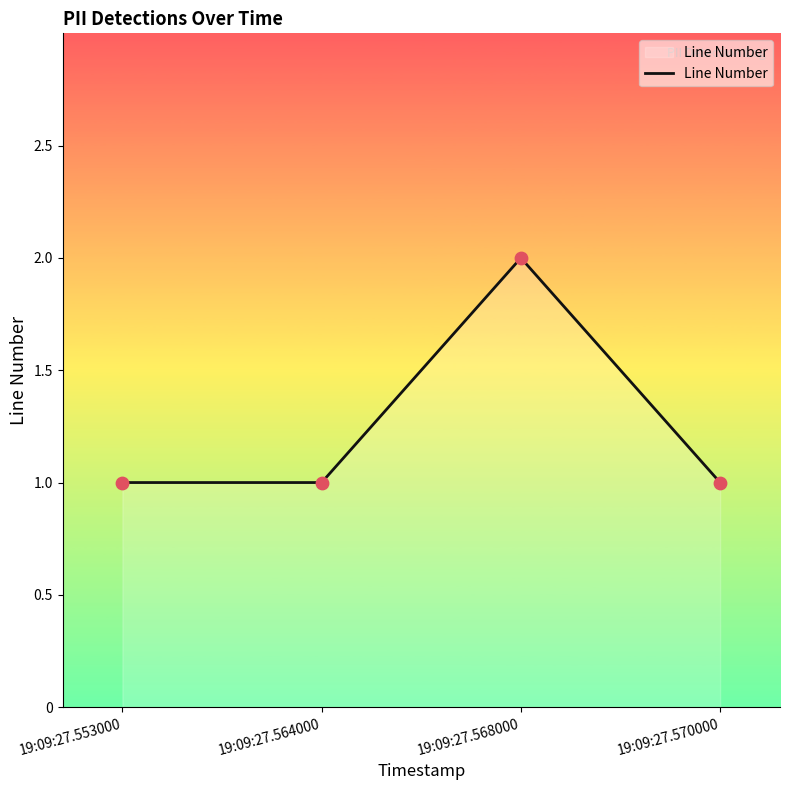

Which has a higher value, 19:09:27.568000 or 19:09:27.570000?

19:09:27.568000